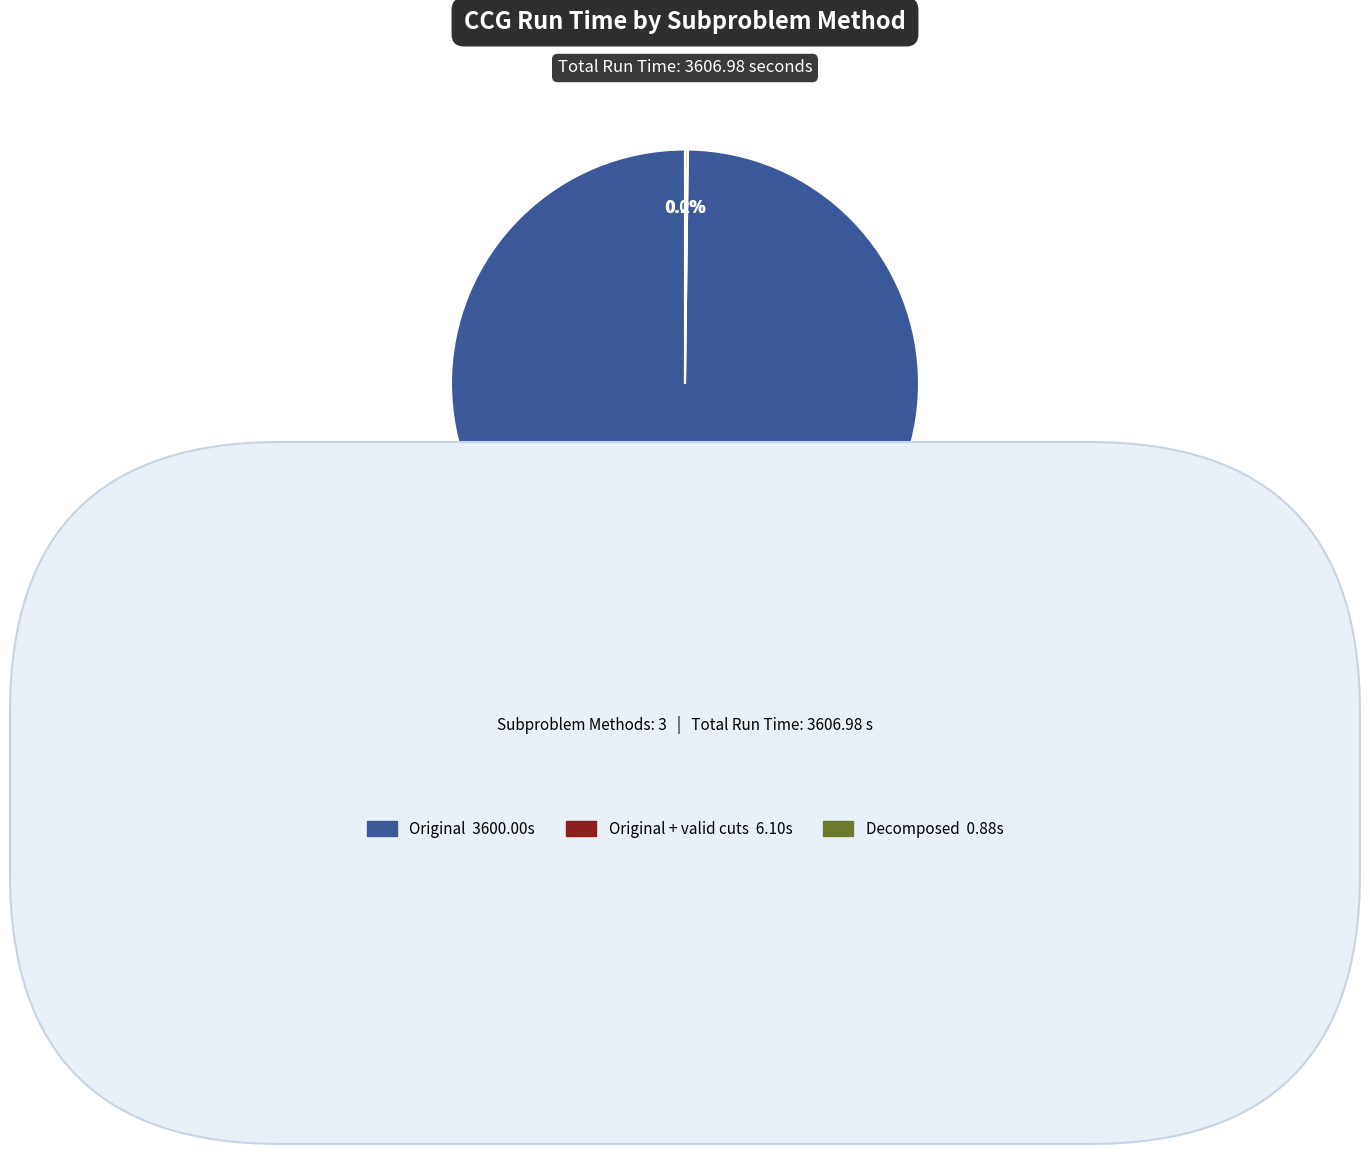

Does Original 3600.00s represent more than half of the total?

Yes